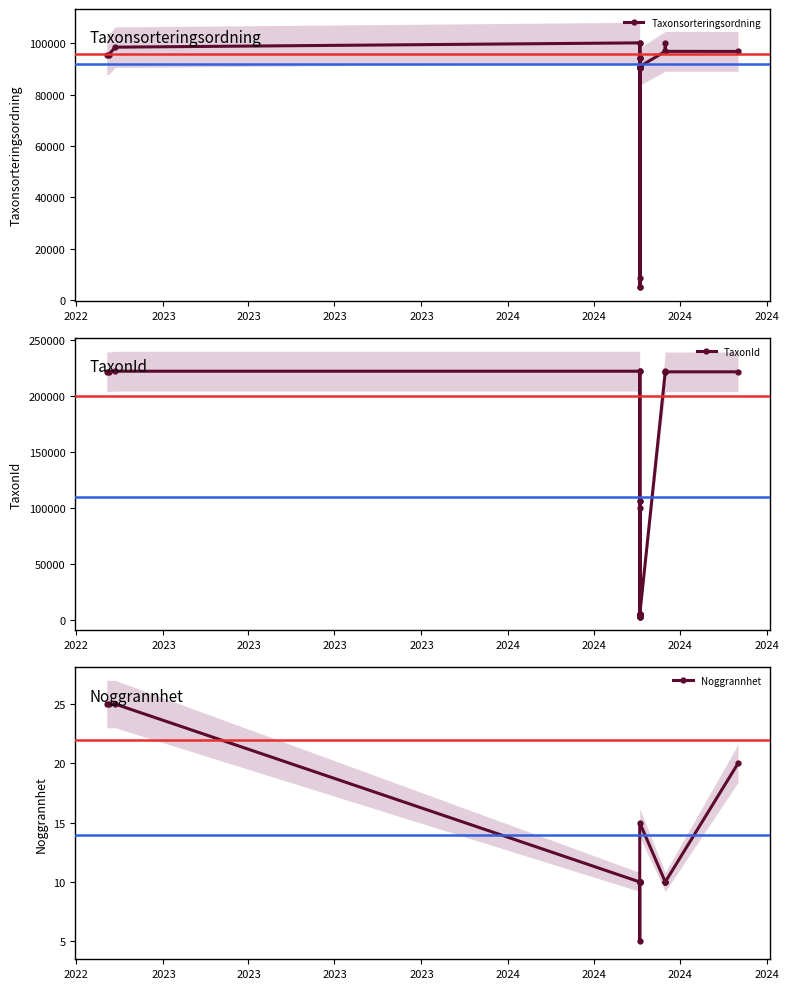

Which category has the highest value in the TaxonId series?

2023